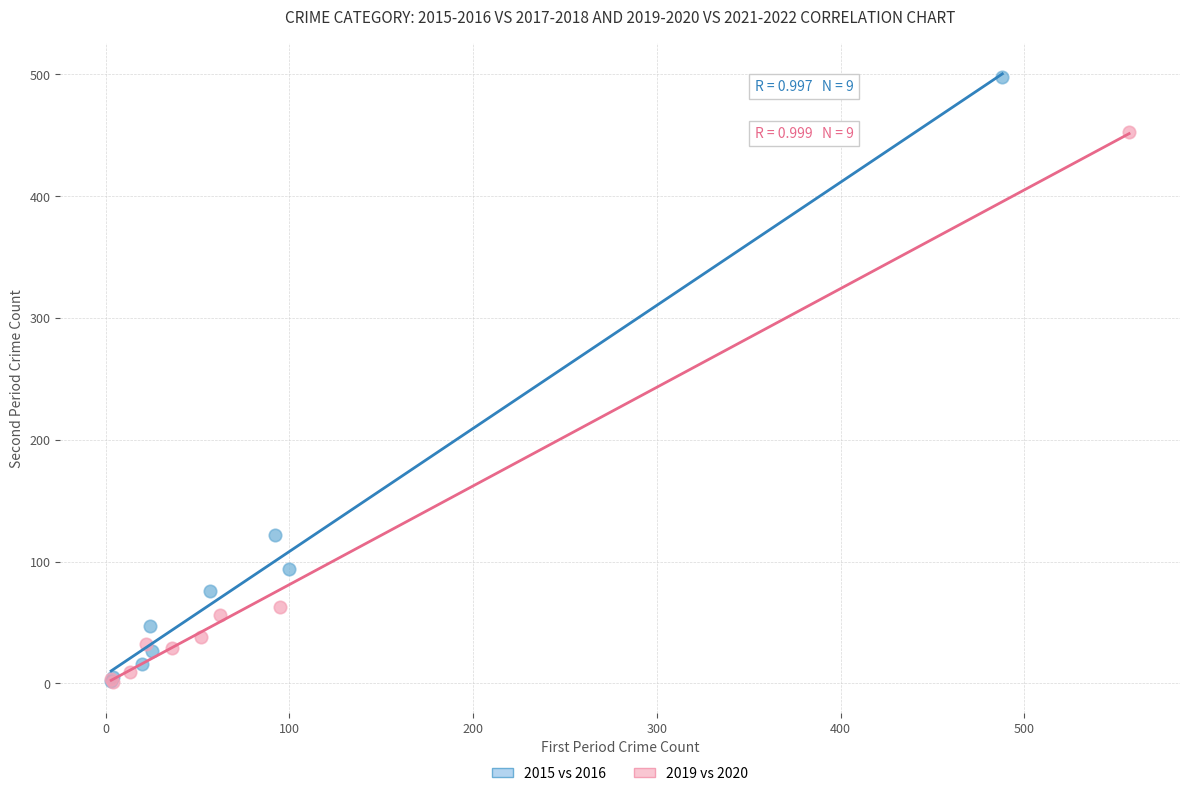

What are all the series names shown in the legend?

2015 vs 2016, 2019 vs 2020